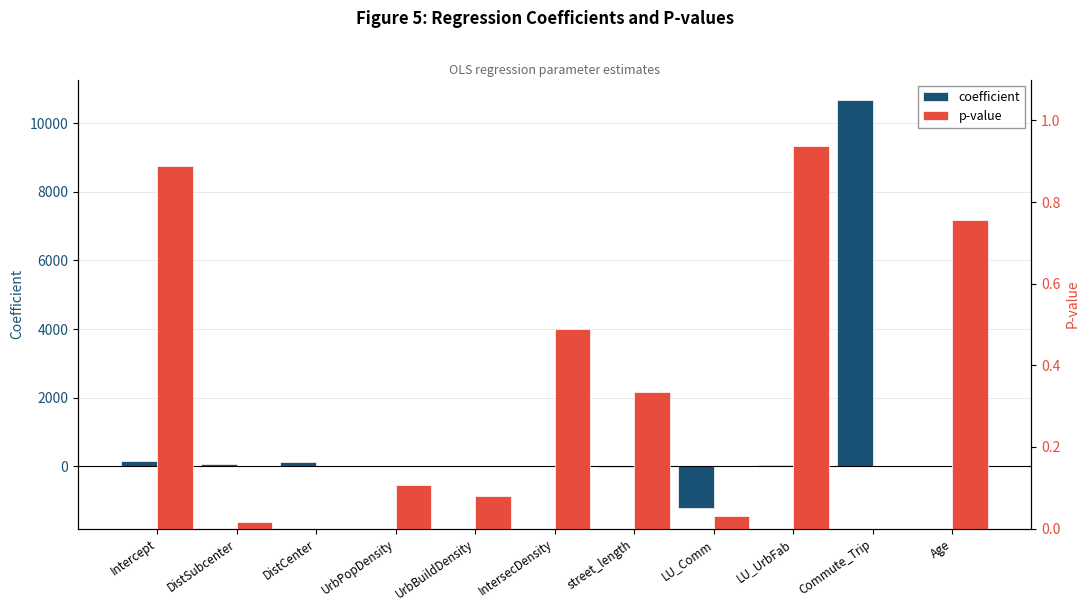

At which category is the sum across all series the highest?

Commute_Trip